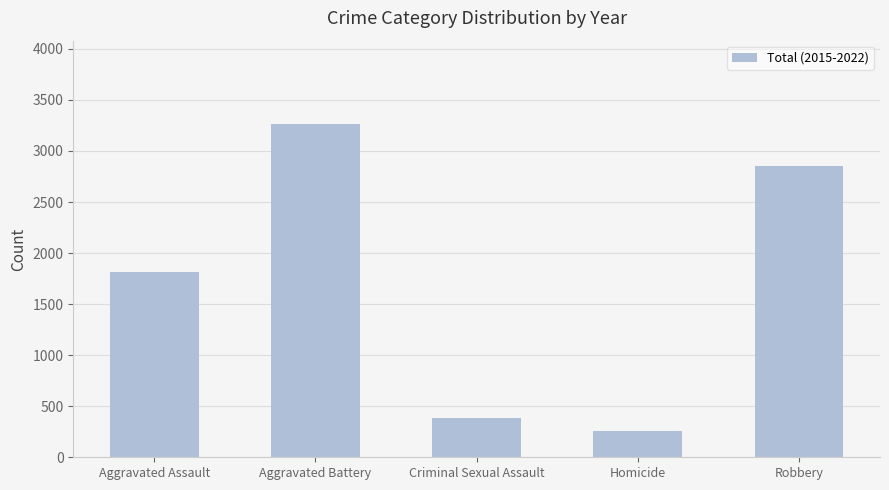

How many bars are there in total?

5